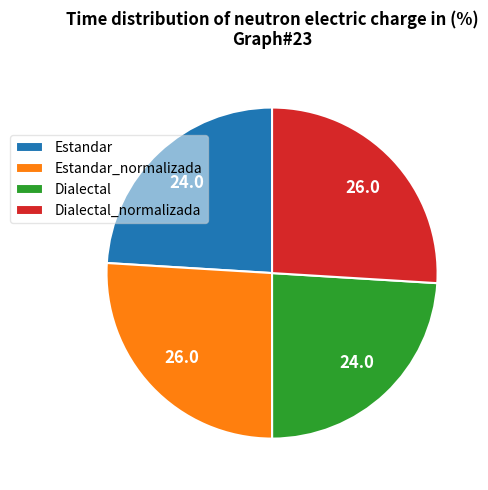

How many slices are in this pie chart?

4